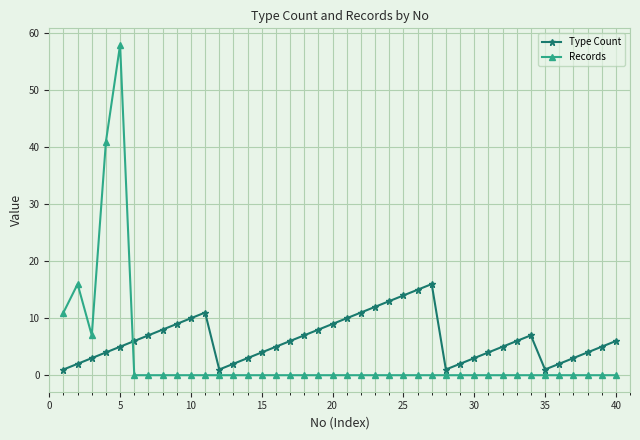

What is the maximum value shown in the chart?

58